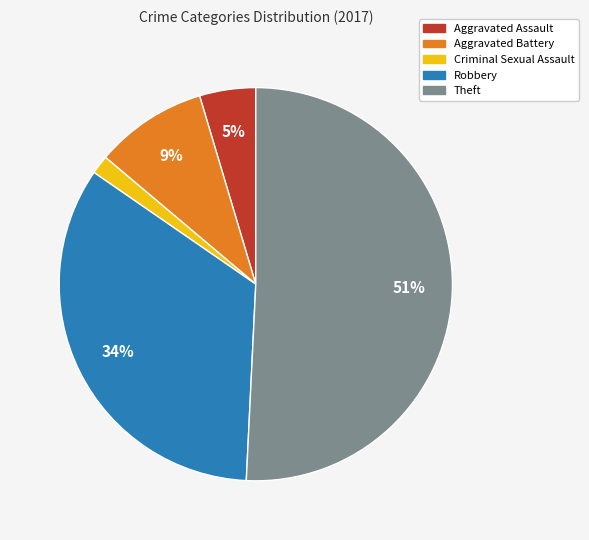

Which has a higher value, Aggravated Assault or Robbery?

Robbery